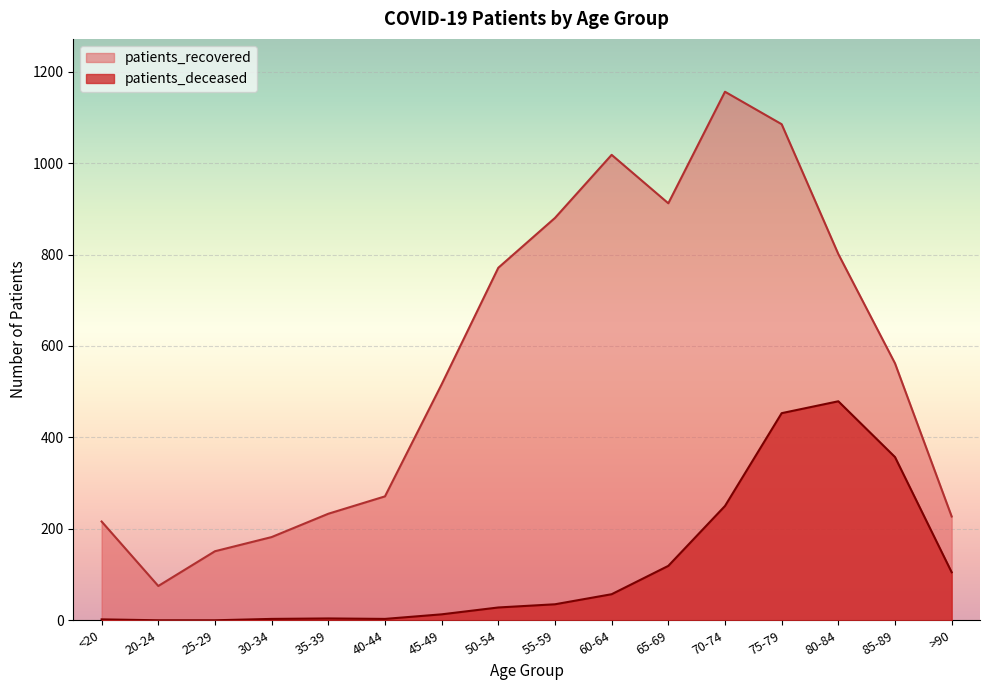

How many lines are shown in the chart?

2